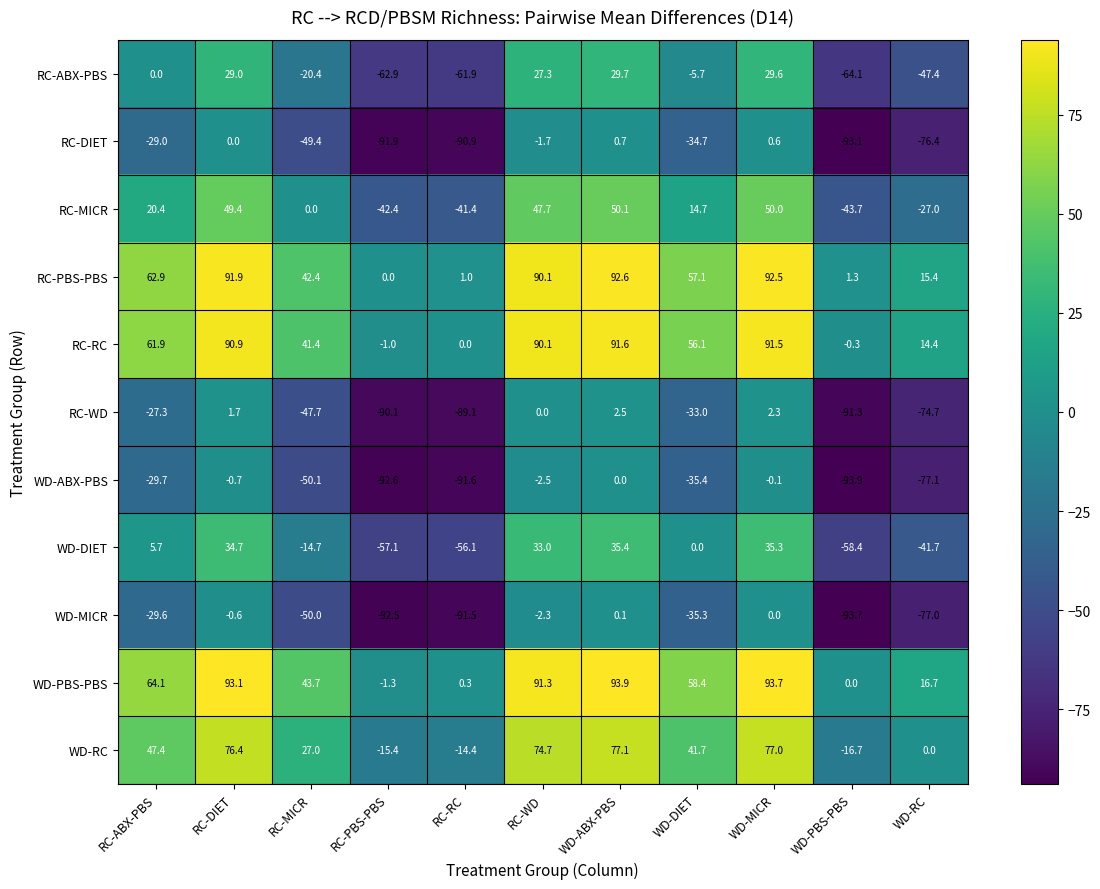

List the labels in order of WD-RC value, smallest first.

WD-PBS-PBS, RC-PBS-PBS, RC-RC, WD-RC, RC-MICR, WD-DIET, RC-ABX-PBS, RC-WD, RC-DIET, WD-MICR, WD-ABX-PBS